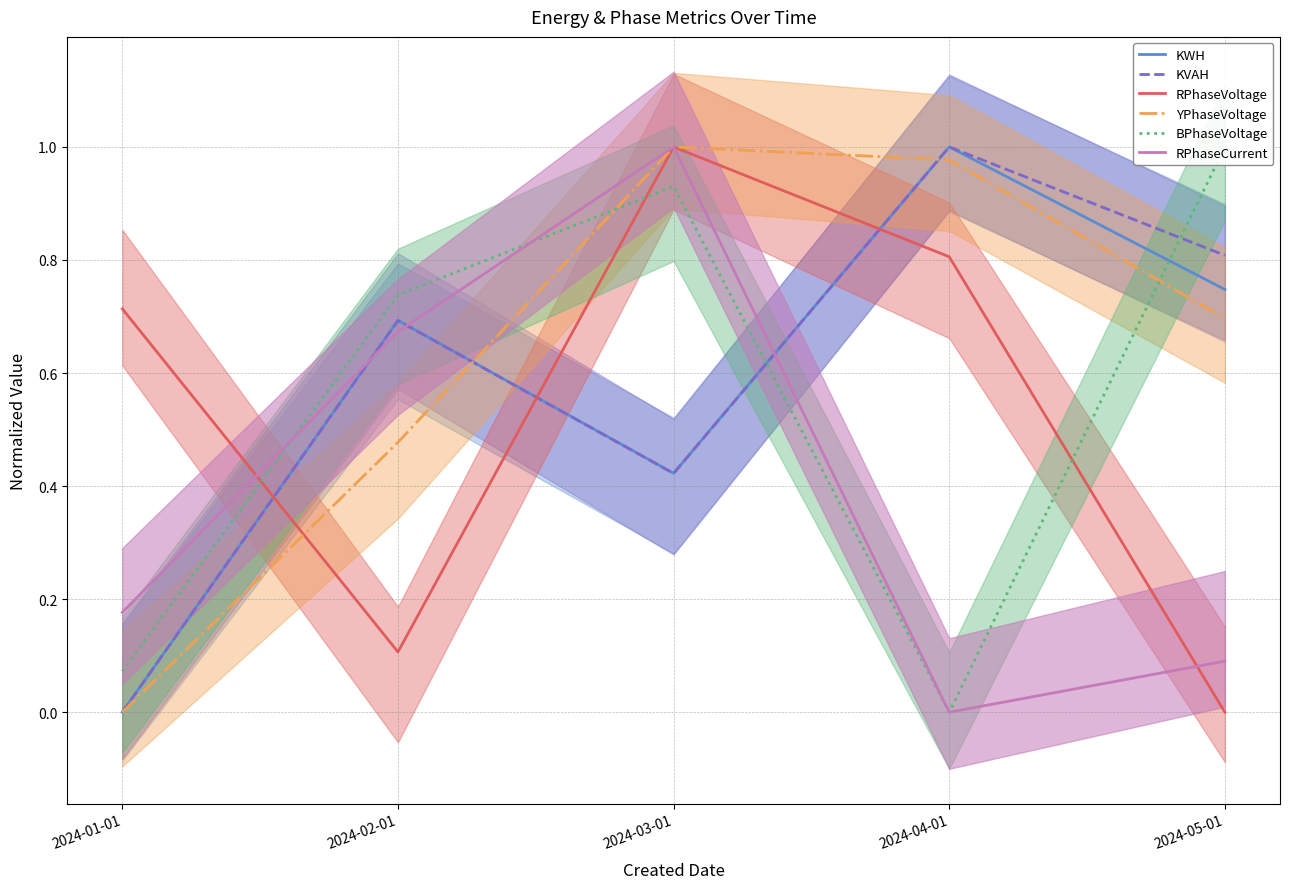

The KWH series shows 0.7 at 2024-02-01. True or false?

True